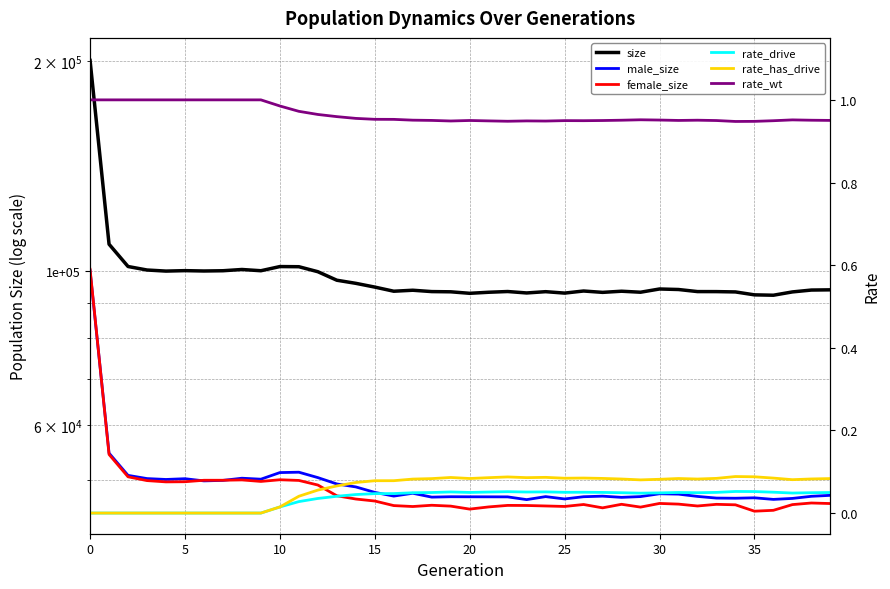

Does the chart display data point markers on the line(s)?

No